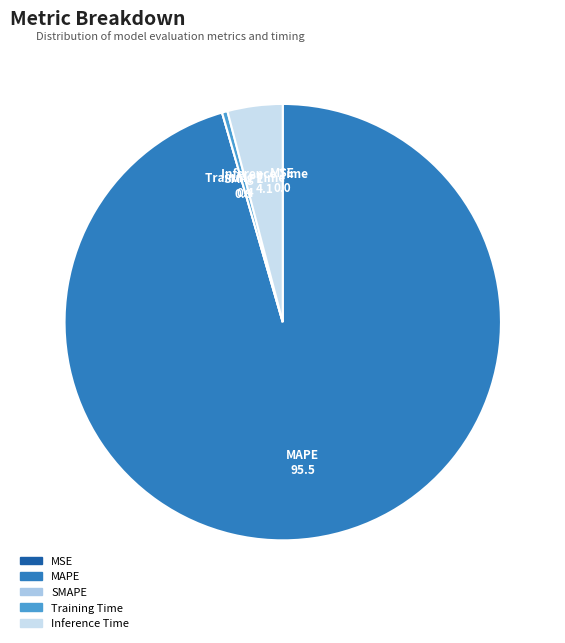

Do MAPE and Training Time together represent more than half of the pie?

Yes